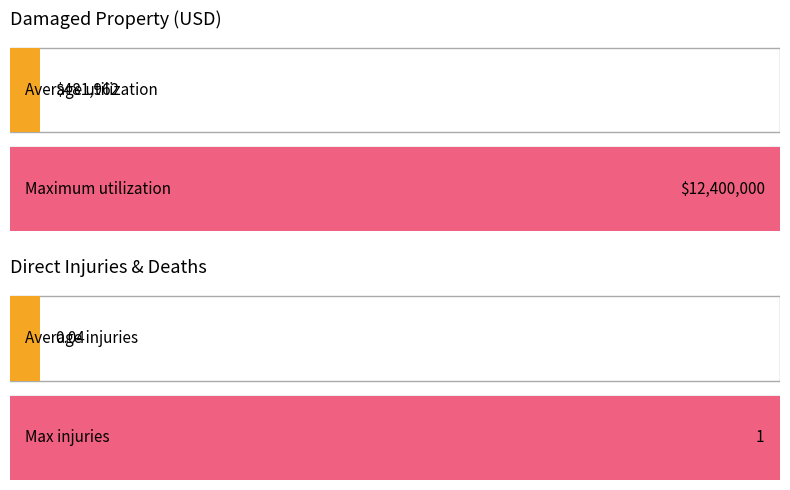

How many values in states_total_deaths_direct are above zero?

1